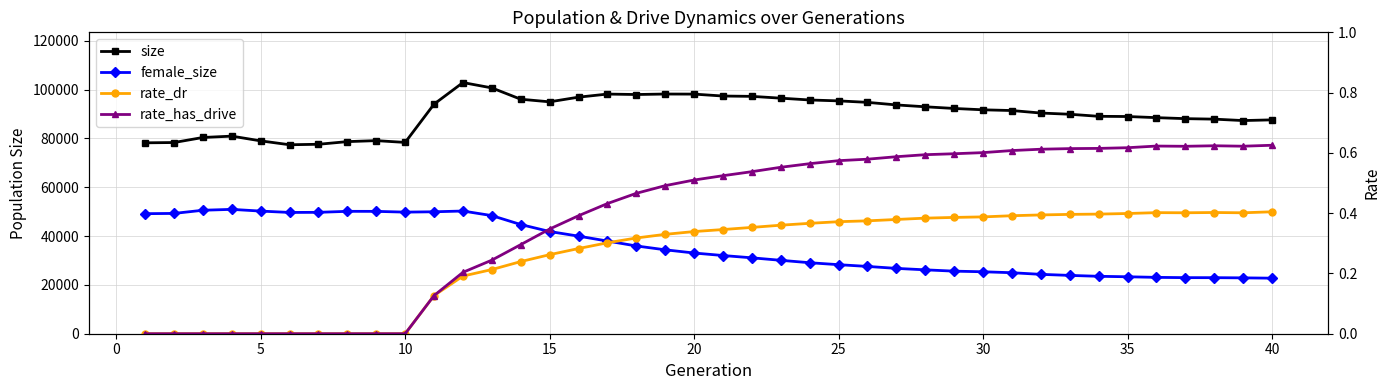

Reading left to right, list all the values displayed in this chart.

size: 78222.0	78343.0	80413.0	80963.0	79020.0	77430.0	77627.0	78713.0	79120.0	78384.0	94078.0	102913.0	100724.0	96084.0	95020.0	96931.0	98198.0	98013.0	98213.0	98182.0	97395.0	97259.0	96517.0	95778.0	95410.0	94801.0	93750.0	92989.0	92303.0	91748.0	91452.0	90425.0	89932.0	89085.0	89000.0	88539.0	88127.0	87927.0	87342.0	87630.0
female_size: 49189.0	49293.0	50595.0	50956.0	50250.0	49692.0	49739.0	50151.0	50135.0	49825.0	49967.0	50276.0	48400.0	44736.0	41882.0	39982.0	37974.0	35962.0	34386.0	33069.0	32043.0	31100.0	30083.0	29090.0	28289.0	27575.0	26772.0	26179.0	25639.0	25386.0	24996.0	24328.0	23898.0	23529.0	23338.0	23092.0	22977.0	22966.0	22889.0	22761.0
rate_dr: 0.0	0.0	0.0	0.0	0.0	0.0	0.0	0.0	0.0	0.0	0.1	0.2	0.2	0.2	0.3	0.3	0.3	0.3	0.3	0.3	0.3	0.4	0.4	0.4	0.4	0.4	0.4	0.4	0.4	0.4	0.4	0.4	0.4	0.4	0.4	0.4	0.4	0.4	0.4	0.4
rate_has_drive: 0.0	0.0	0.0	0.0	0.0	0.0	0.0	0.0	0.0	0.0	0.1	0.2	0.2	0.3	0.3	0.4	0.4	0.5	0.5	0.5	0.5	0.5	0.6	0.6	0.6	0.6	0.6	0.6	0.6	0.6	0.6	0.6	0.6	0.6	0.6	0.6	0.6	0.6	0.6	0.6